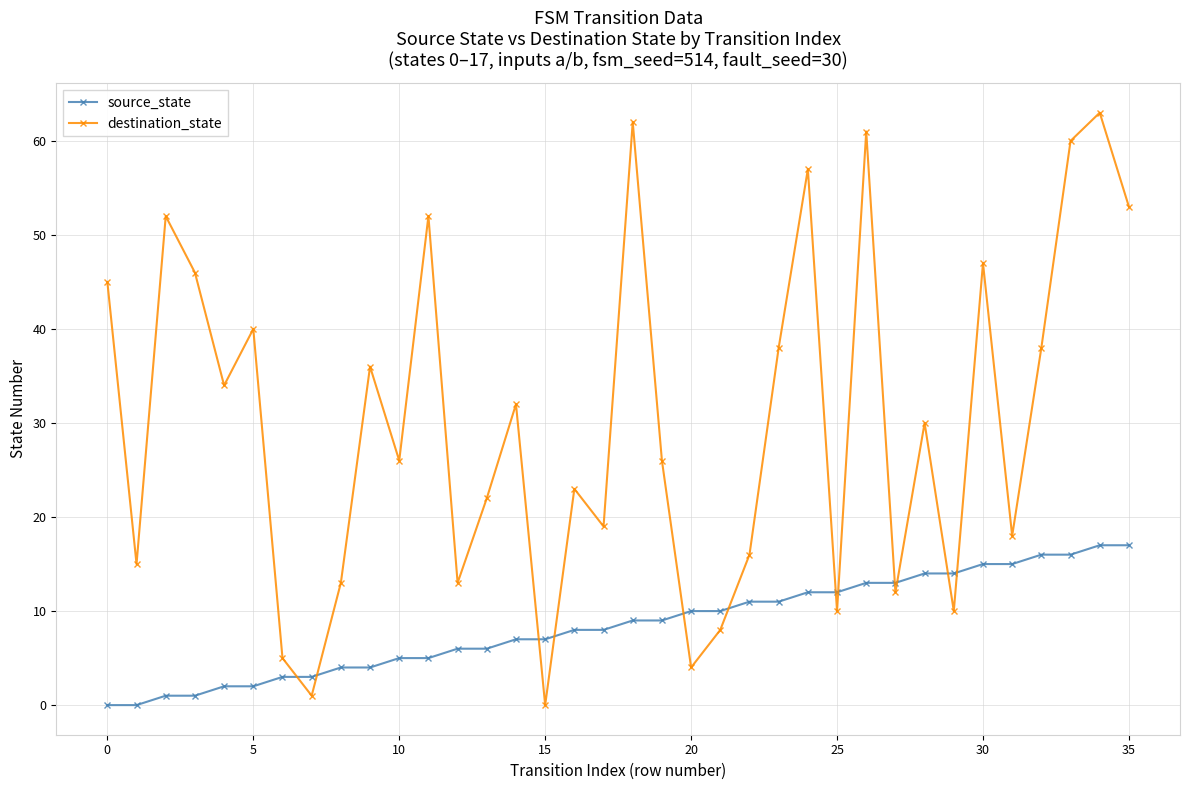

After their last crossing, which series has the higher values: destination_state or source_state?

destination_state